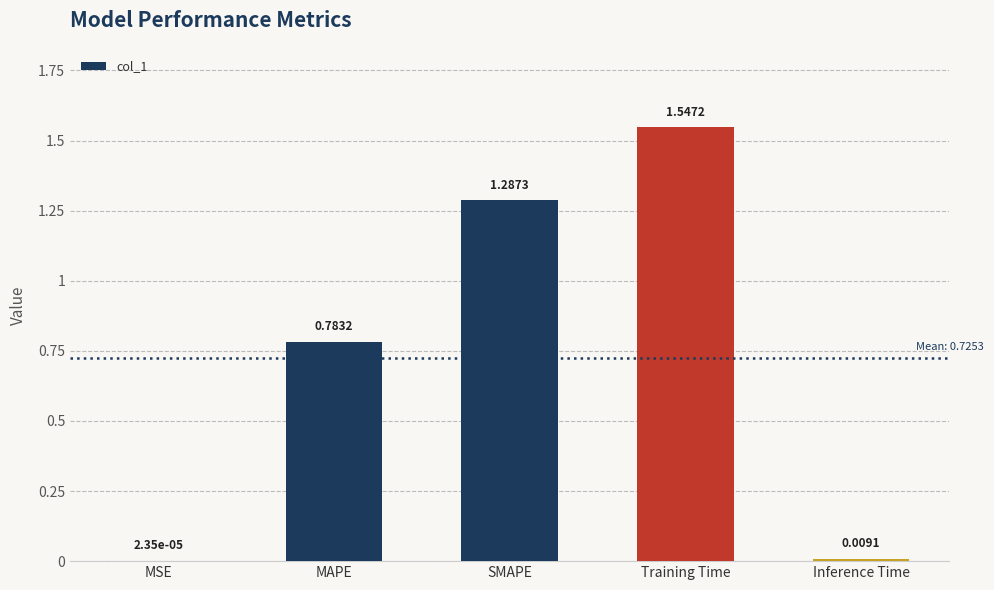

What is the sum of all values?

3.6